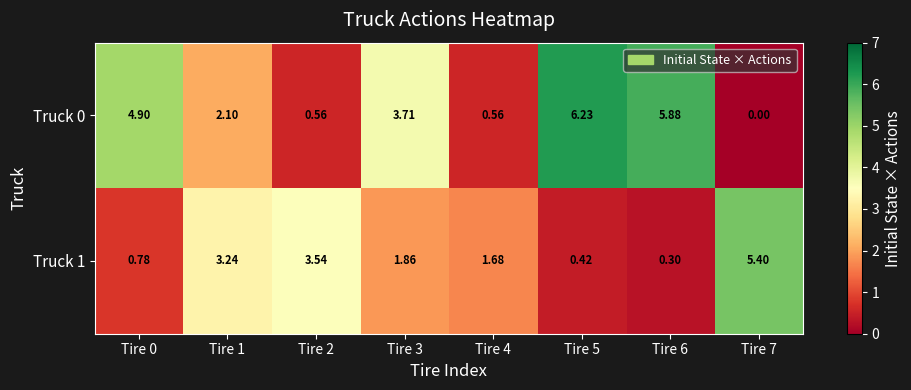

Is the value of Truck 1 at Tire 2 greater than the value of Truck 0 at Tire 0?

No